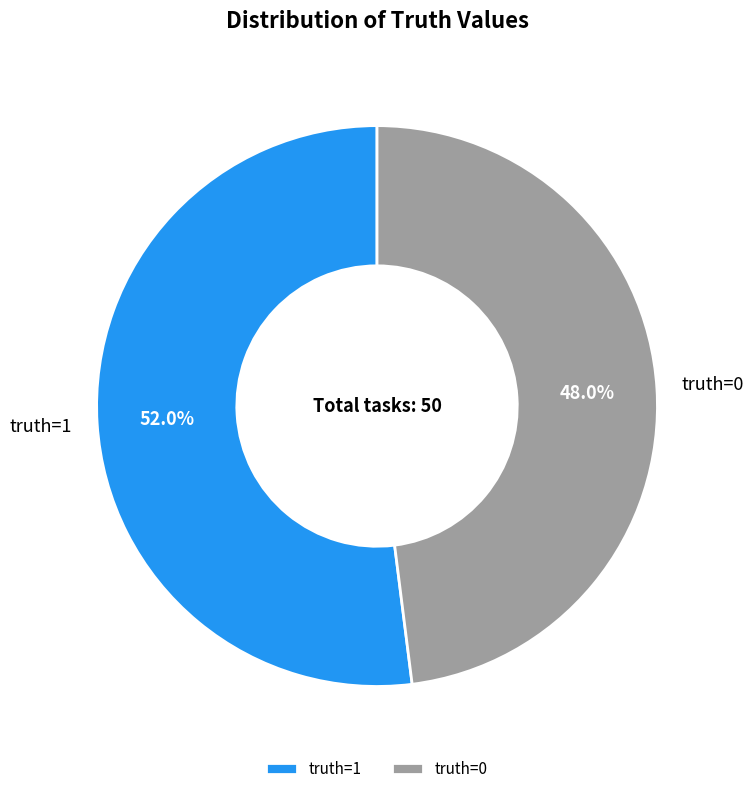

Which category has the biggest portion of the pie?

truth=1